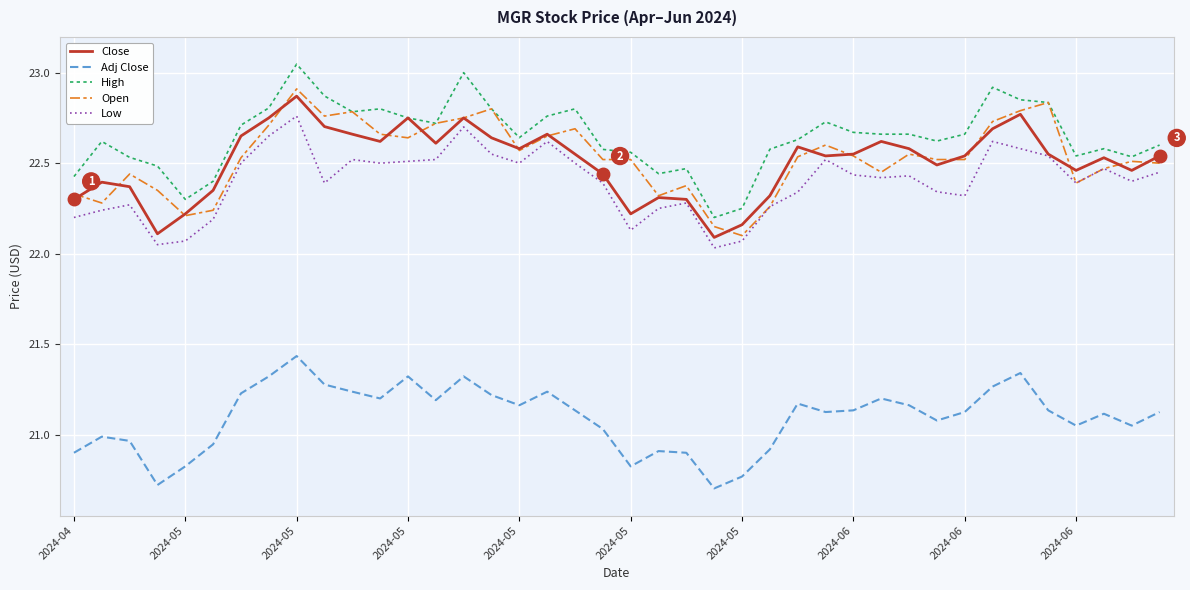

True or false: Adj Close and Close cross at least once.

False